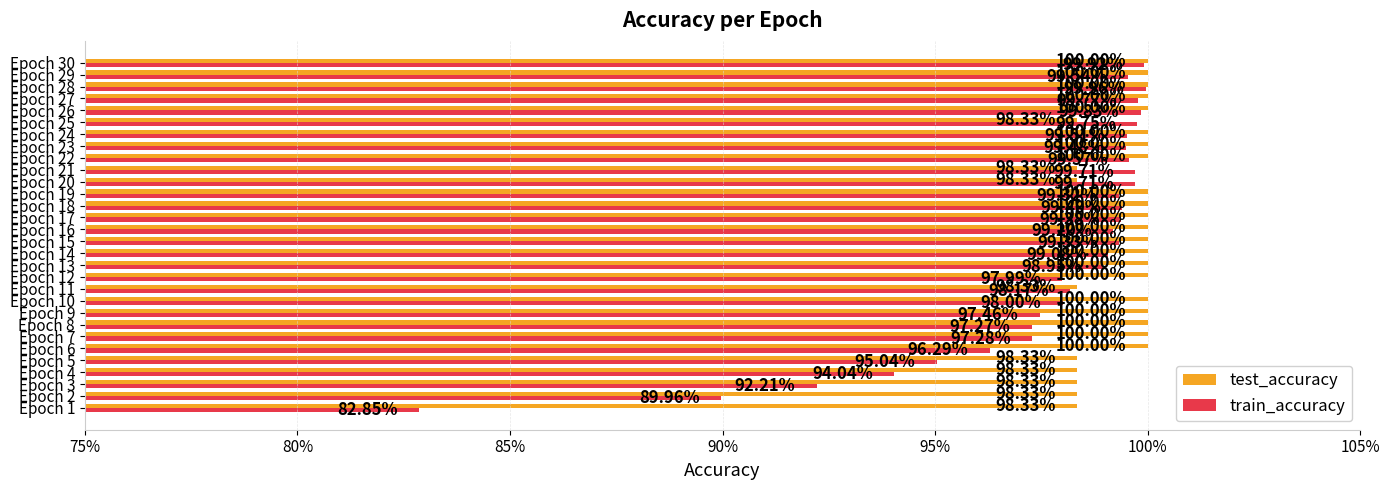

What are all the series names shown in the legend?

test_accuracy, train_accuracy